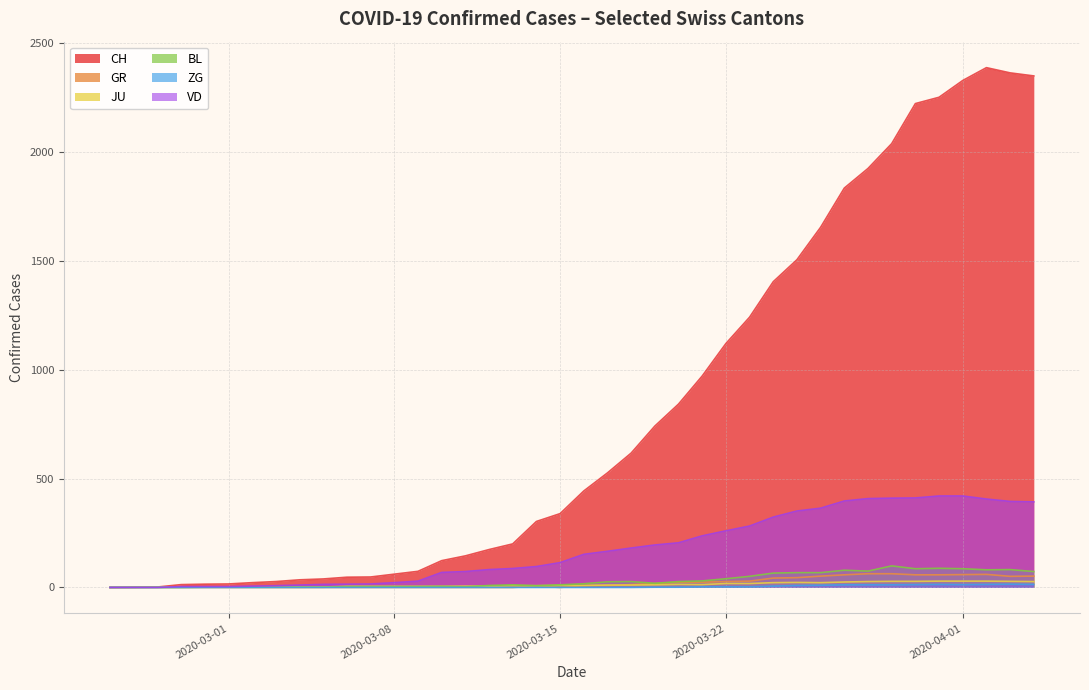

What is the greatest value displayed?

2387